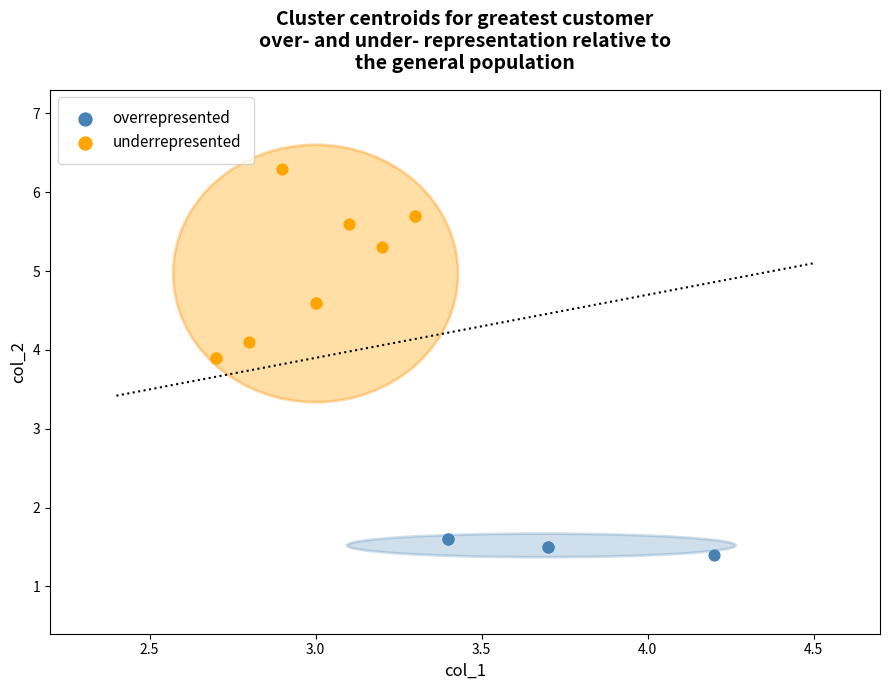

Which series reaches the minimum Y coordinate?

overrepresented